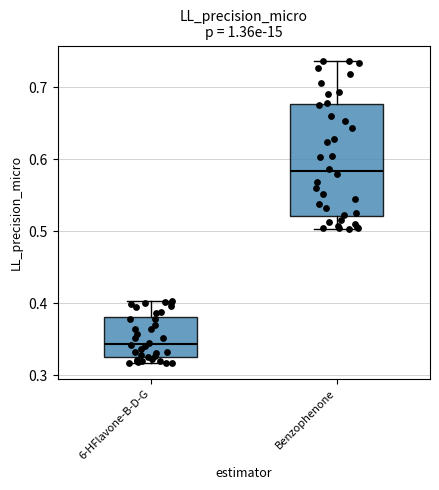

Reading left to right, read every box against the y-axis: the position of its median line, the range the box covers, and the ends of its whiskers. The values are not printed on the chart, so give them approximately, as read against the axis.

6-HFlavone-B-D-G: median 0.34, box 0.33 to 0.38, whiskers 0.32 to 0.40
Benzophenone: median 0.58, box 0.52 to 0.68, whiskers 0.50 to 0.74